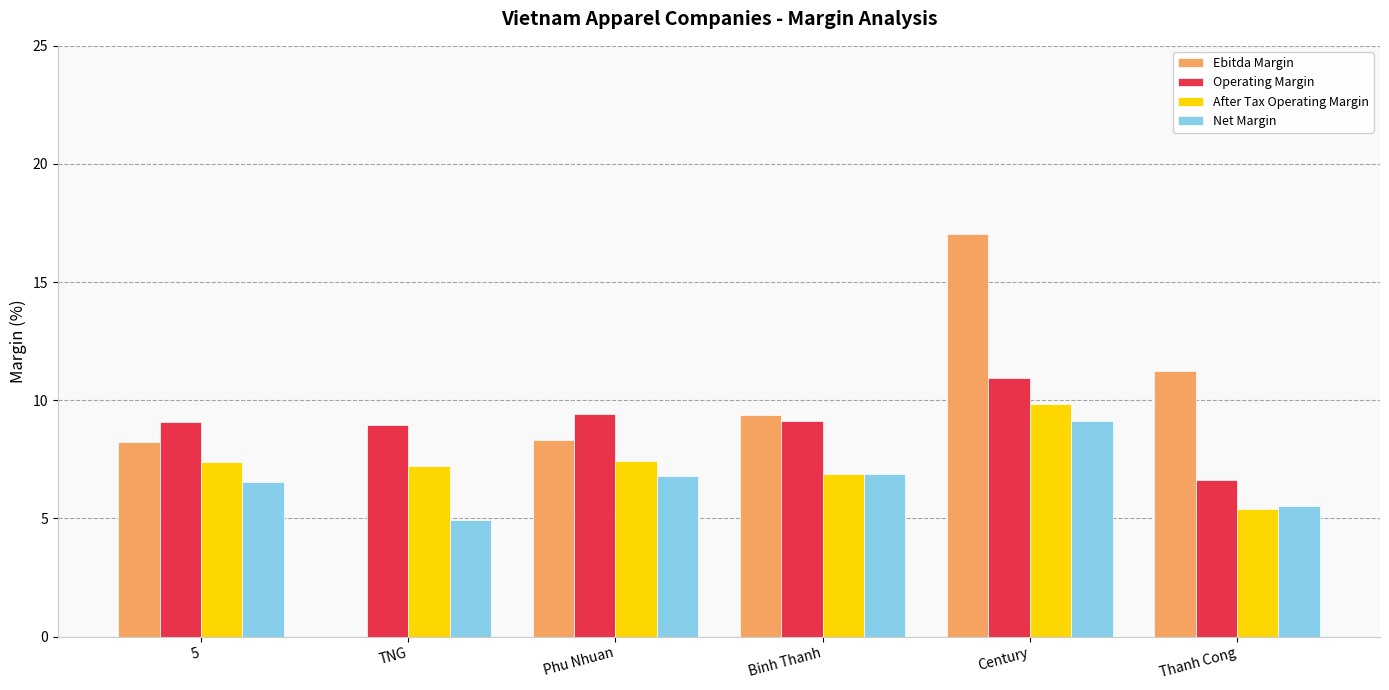

Read the After Tax Operating Margin value at Century.

9.8